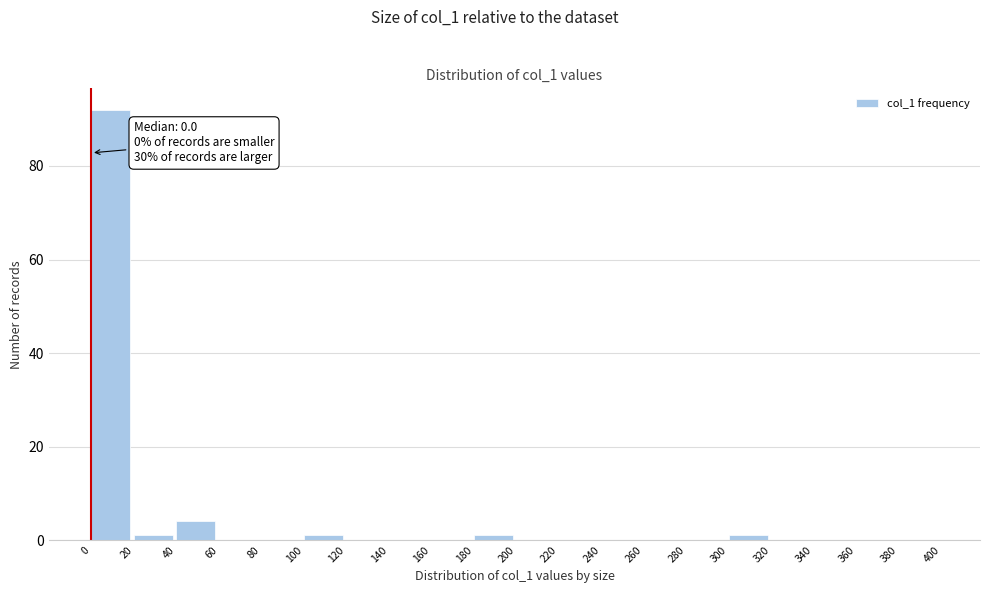

Which range on the x-axis has the tallest bar?

0 to 20